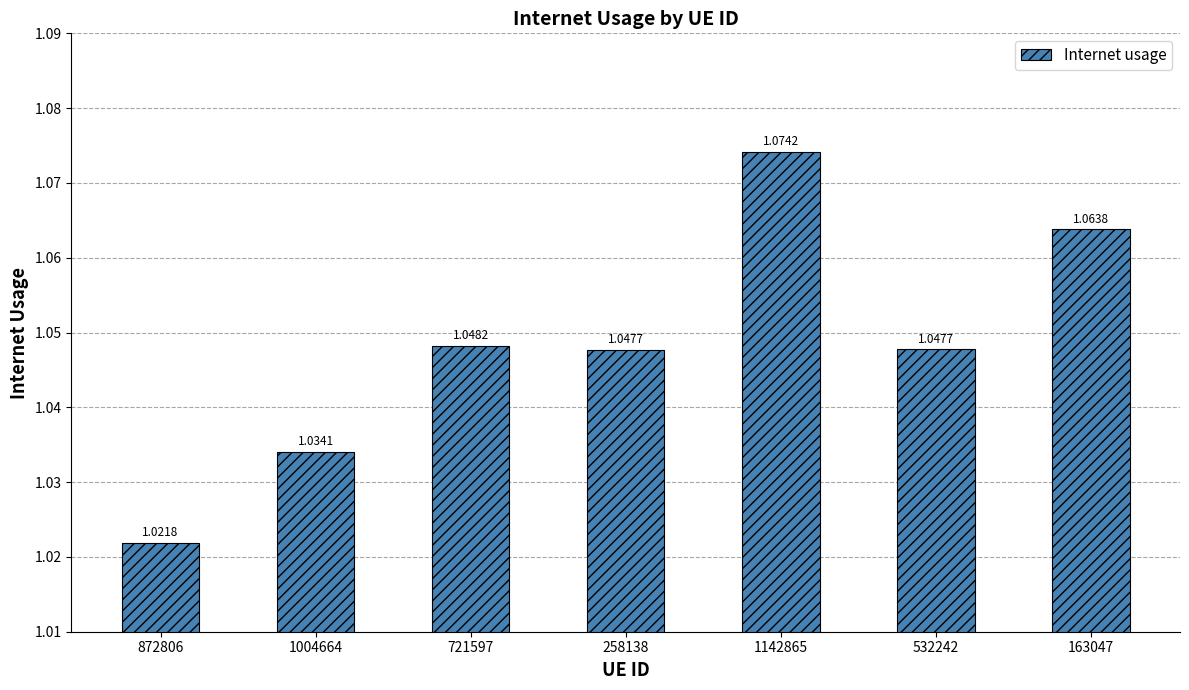

How many bars are there in total?

7